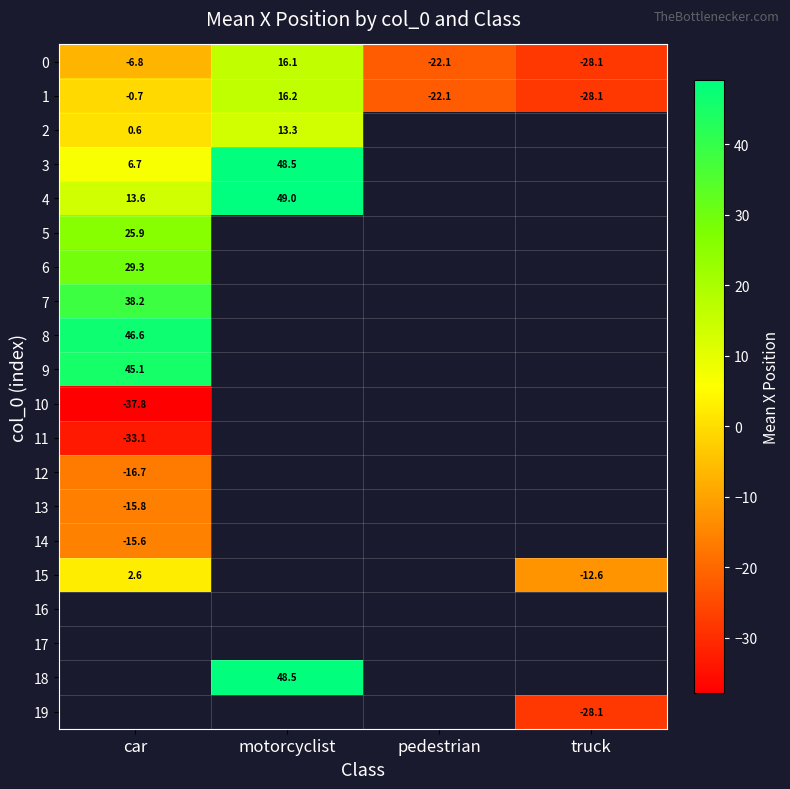

What is the minimum value shown in the chart?

-37.8